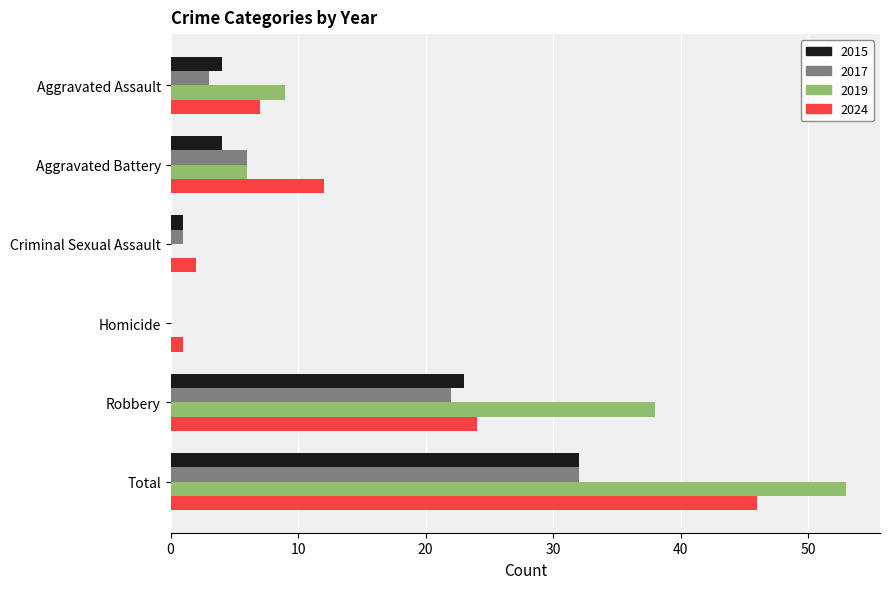

Between Aggravated Assault and Homicide, which series saw the biggest shift?

2019